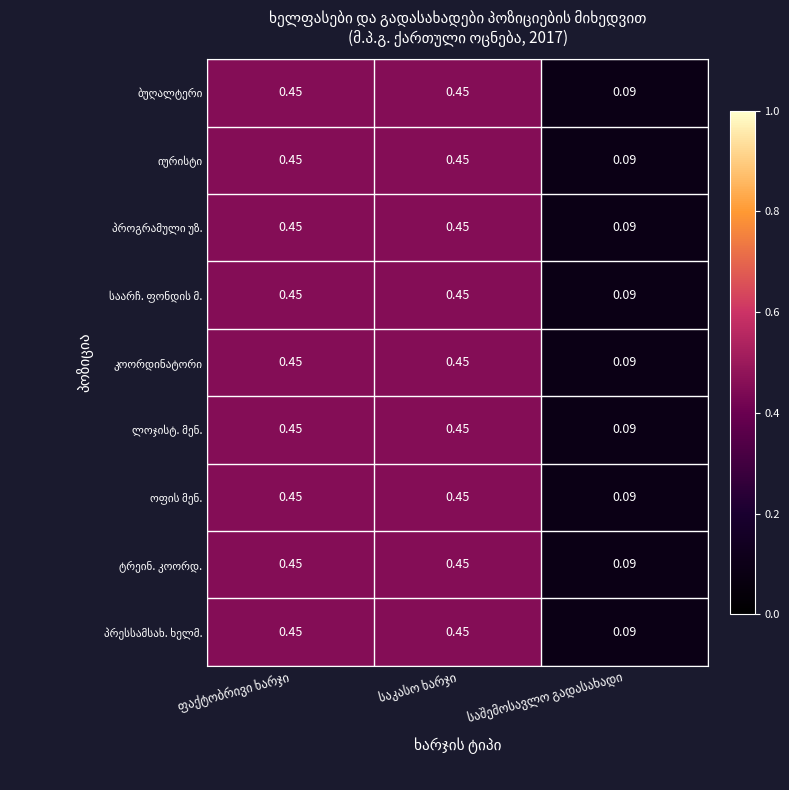

At which label does ოფის მენ. reach its peak?

ფაქტობრივი ხარჯი